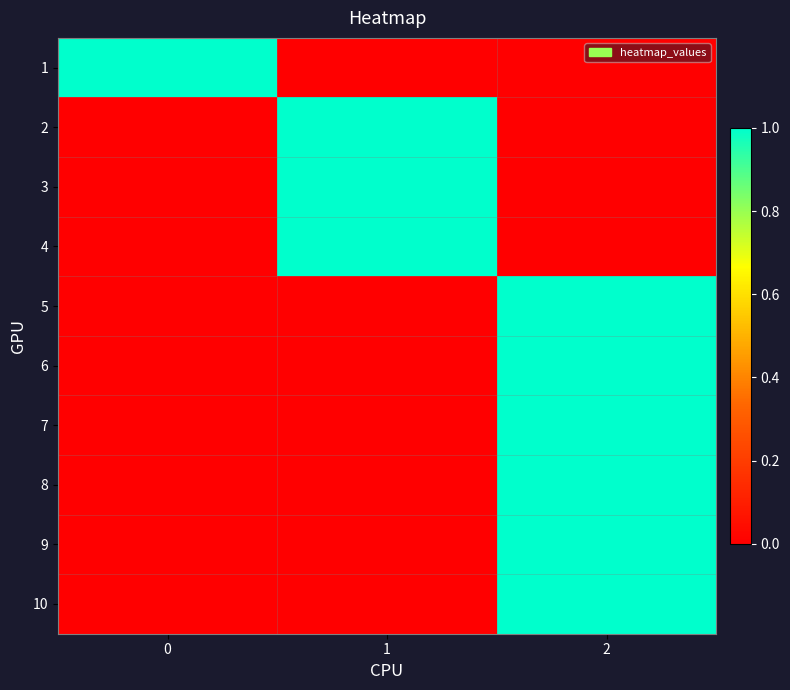

Reading right to left, what are all the values shown in this chart?

1: 2=0	1=0	0=1
2: 2=0	1=1	0=0
3: 2=0	1=1	0=0
4: 2=0	1=1	0=0
5: 2=1	1=0	0=0
6: 2=1	1=0	0=0
7: 2=1	1=0	0=0
8: 2=1	1=0	0=0
9: 2=1	1=0	0=0
10: 2=1	1=0	0=0